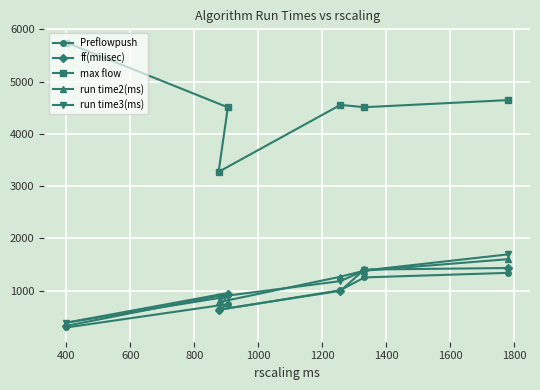

What is the maximum value for Preflowpush?

1338